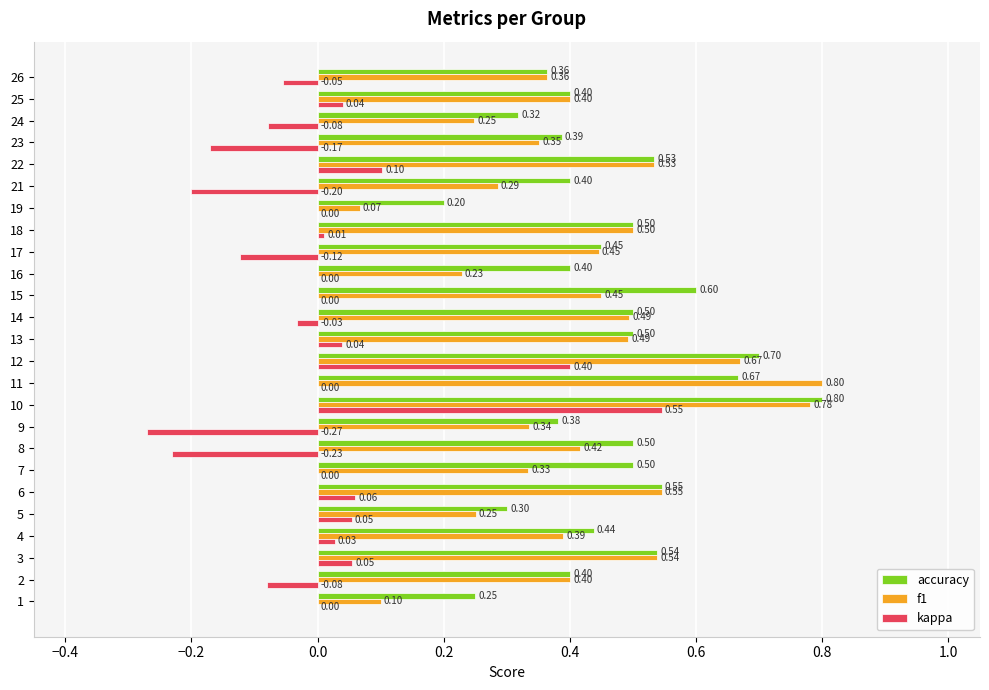

What is the sum of all f1 values?

10.4